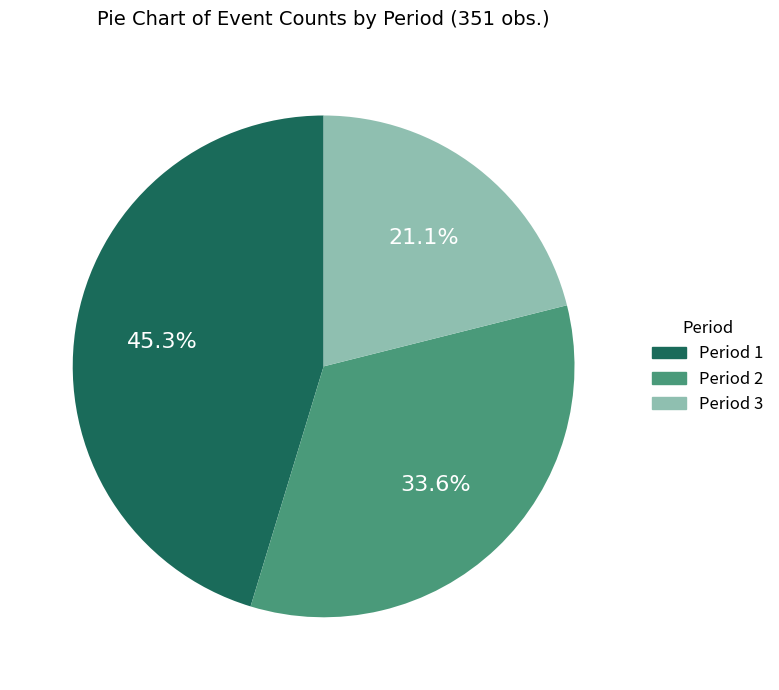

What percentage do Period 1 and Period 3 together represent?

66.4%